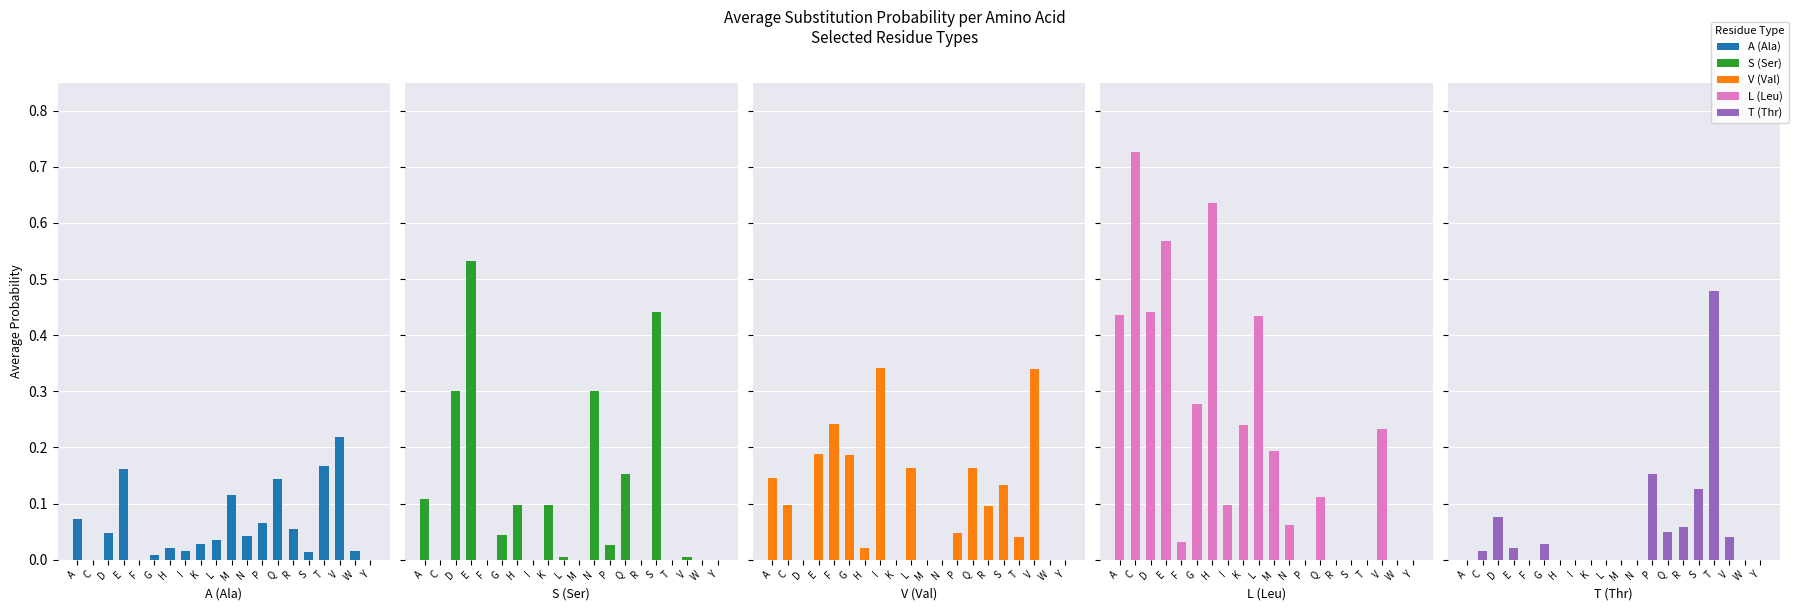

The L (Leu) series shows 0.3 at G. True or false?

True